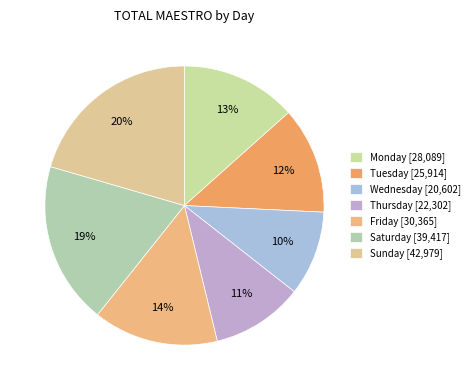

Is Thursday the majority of the pie?

No